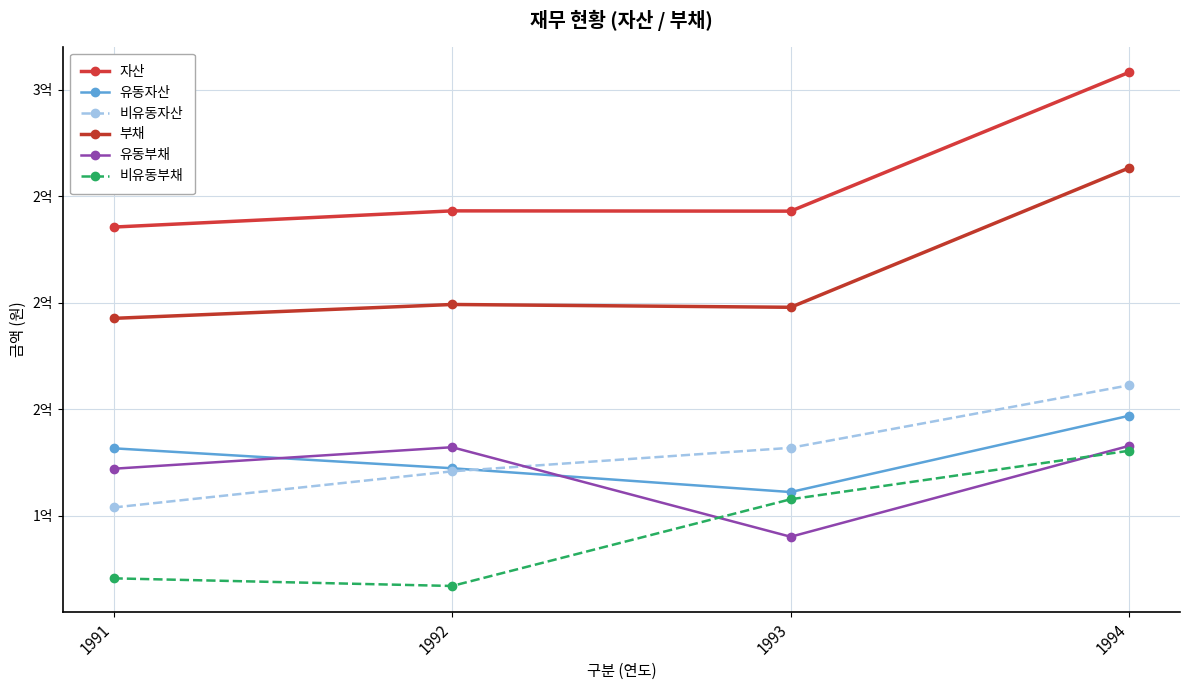

At which category is the sum across all series the highest?

1994